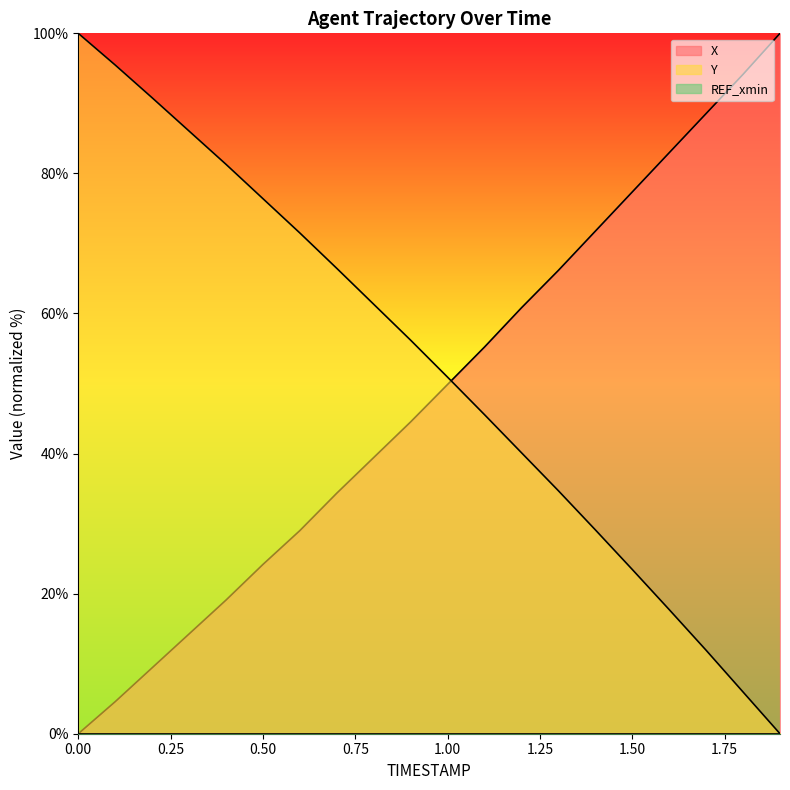

The X series shows 108.8 at 1.2. True or false?

False